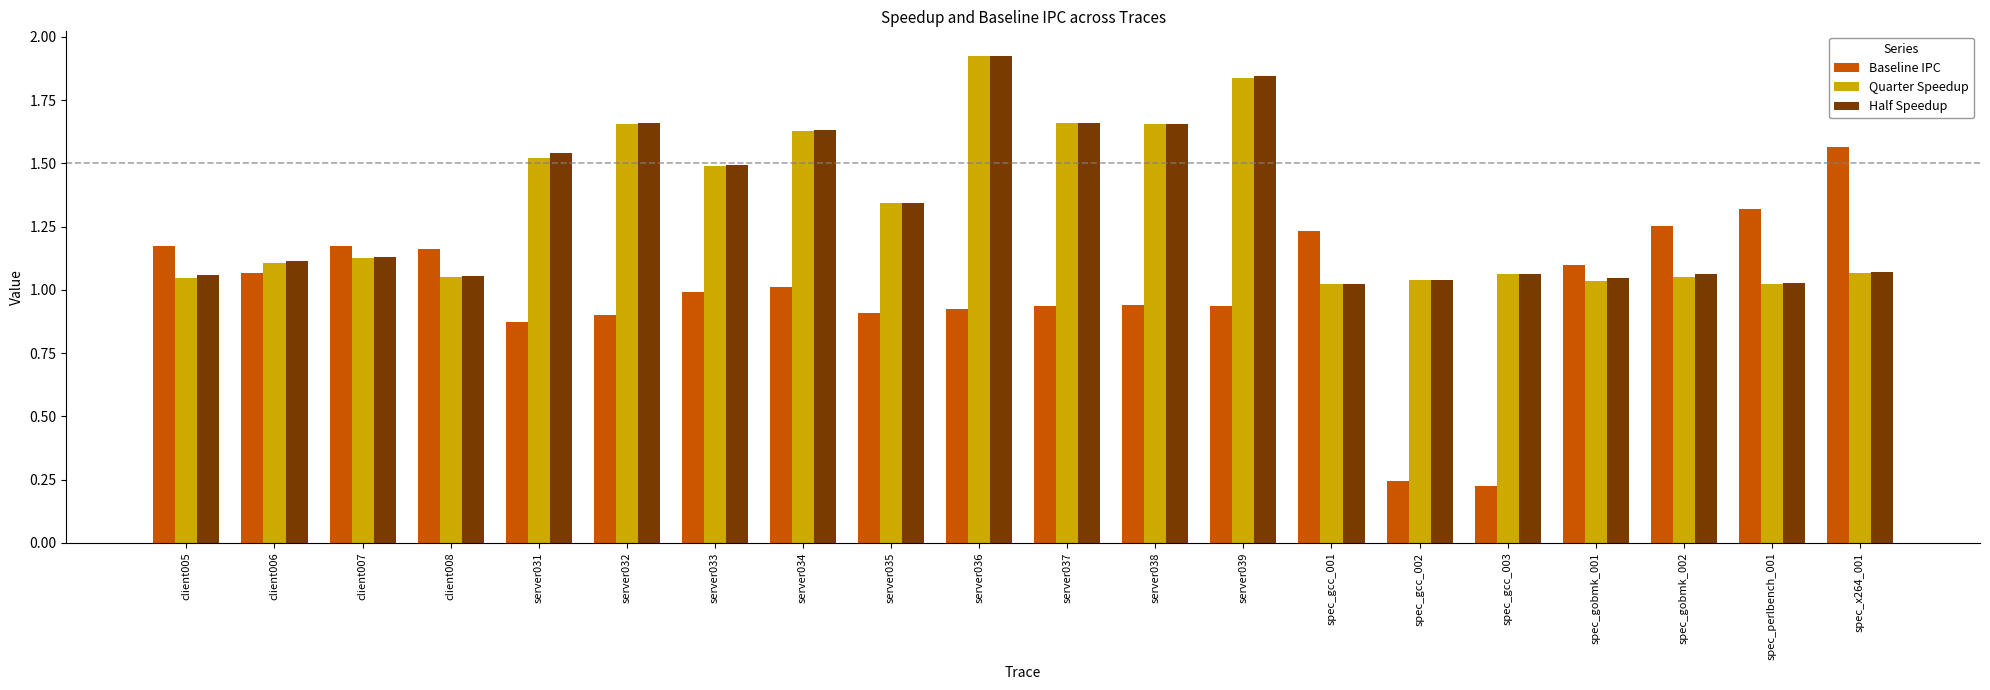

What is the total value across all series at server039?

4.6